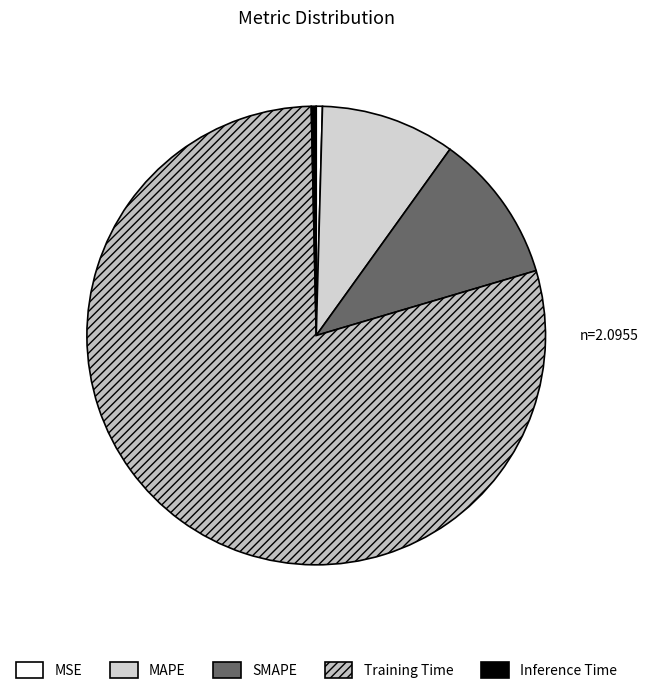

Which has a higher value, Inference Time or Training Time?

Training Time